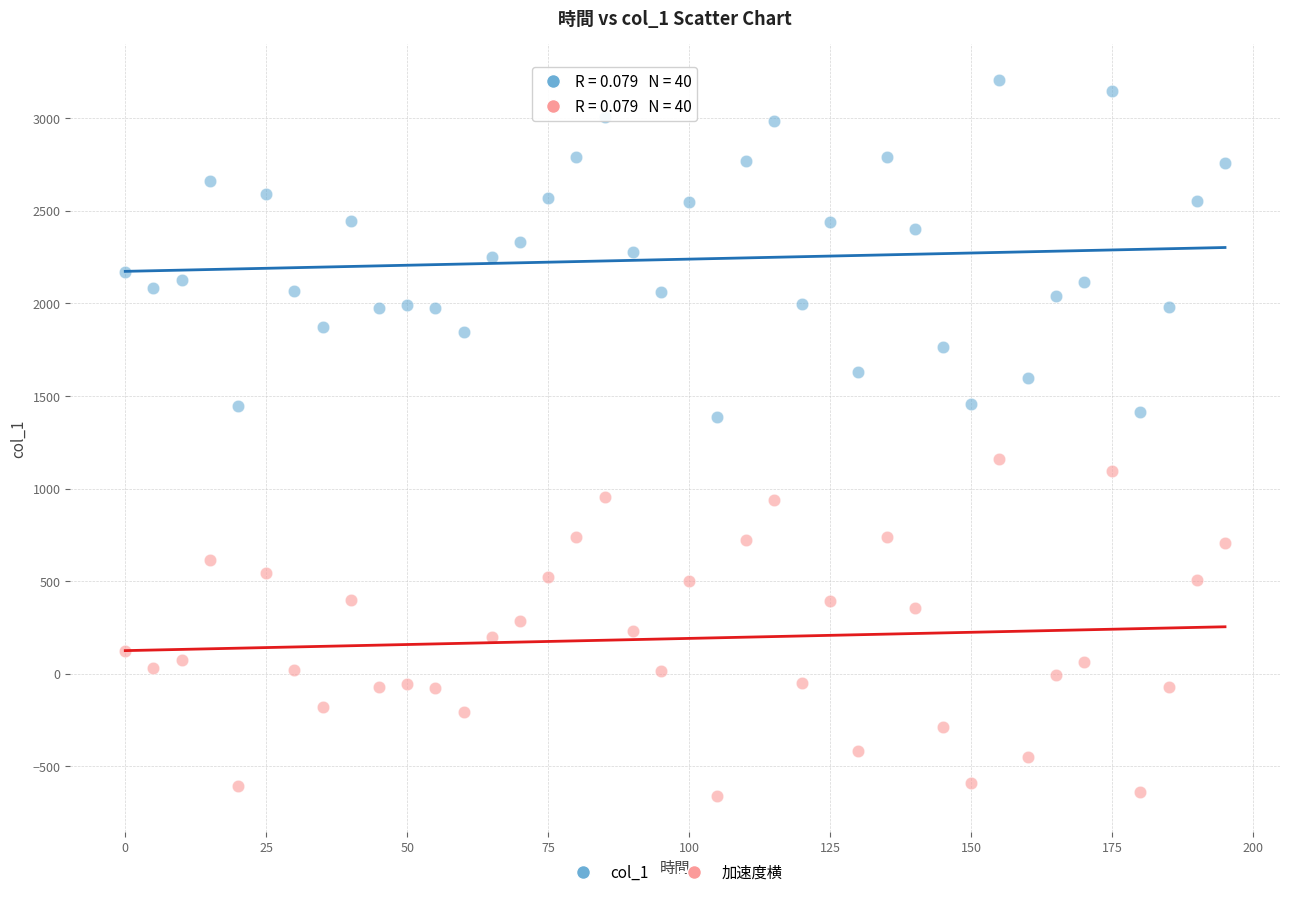

Across all data points, what is the range of Y values (max minus min)?

3867